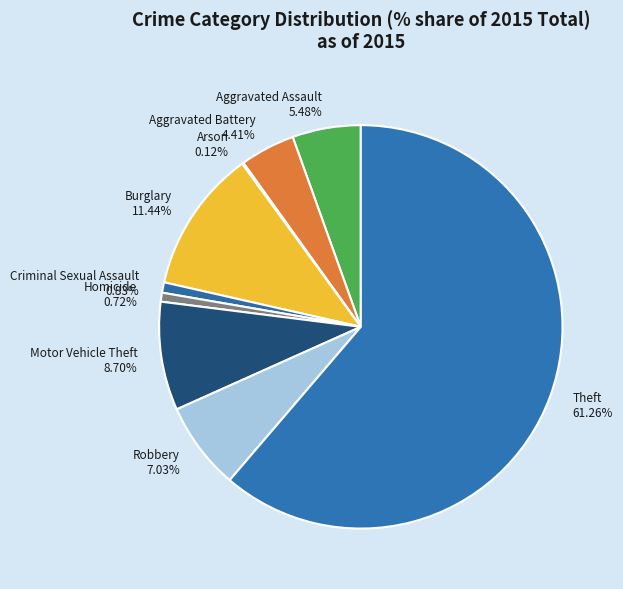

Do Aggravated Battery and Criminal Sexual Assault together represent more than half of the pie?

No